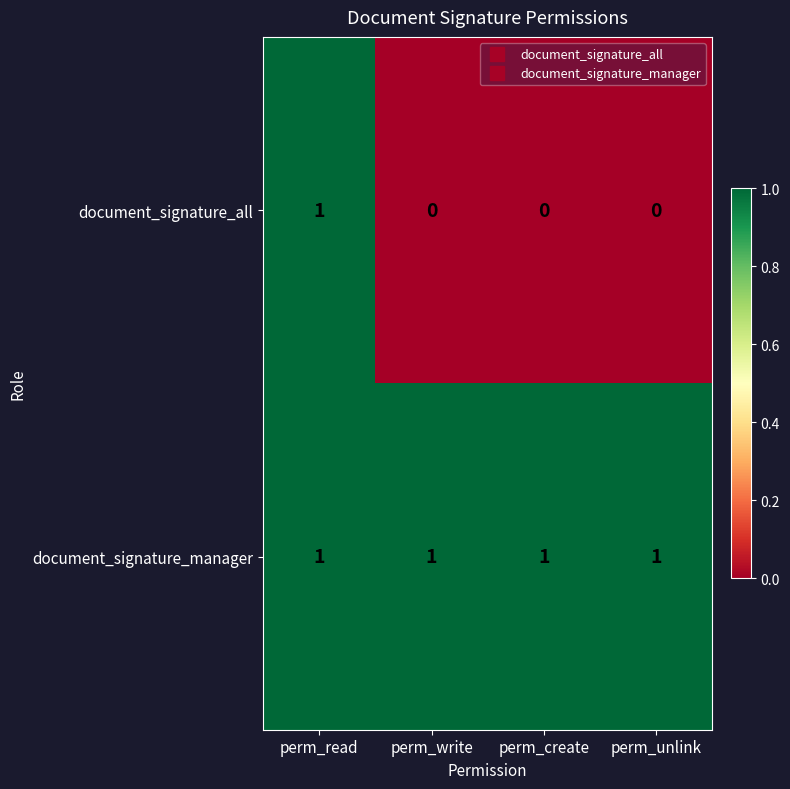

What is the greatest value displayed?

1